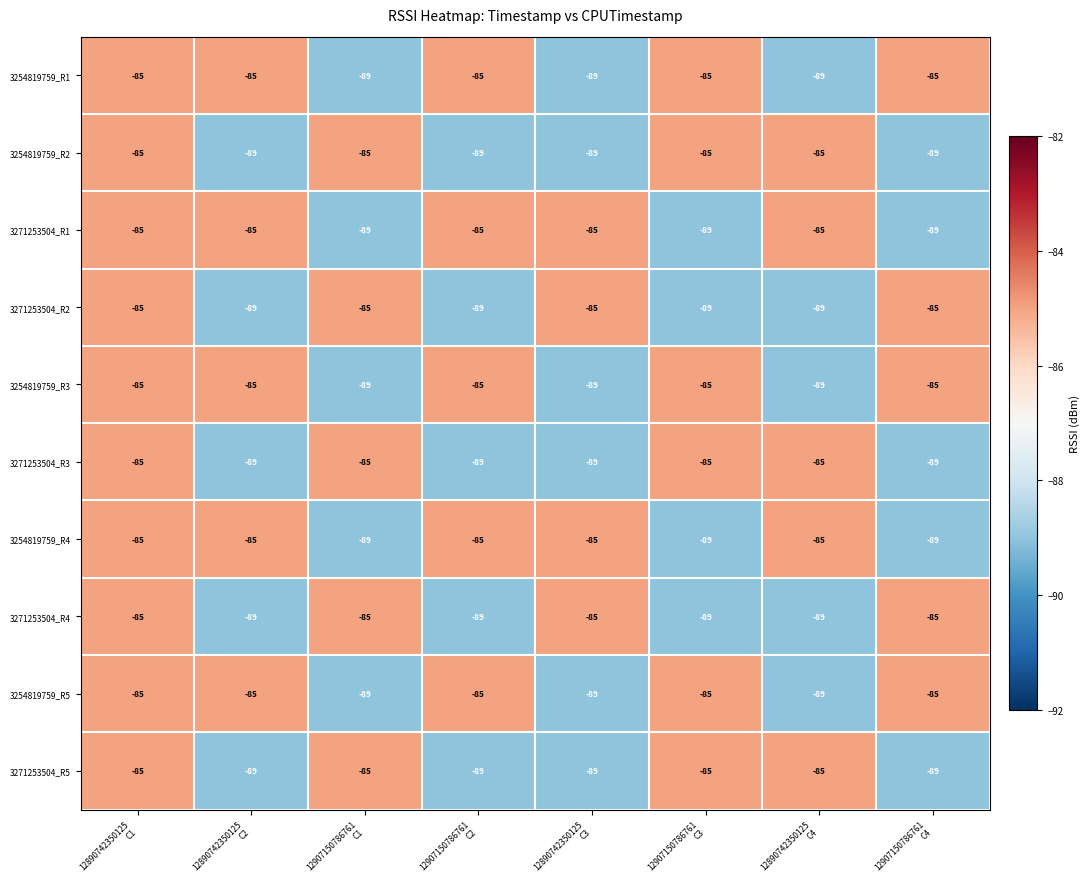

What is the difference between the maximum and minimum values in the 3254819759_R4 series?

4